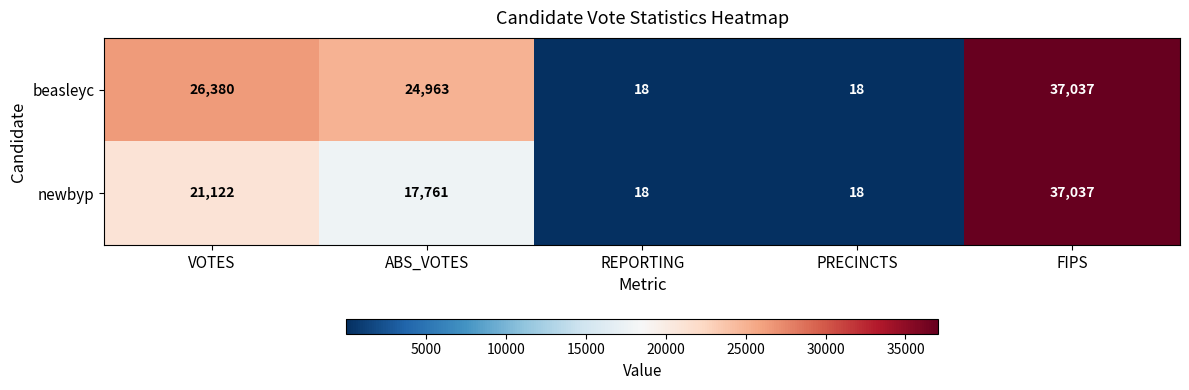

How many data points in newbyp are less than 17761?

2